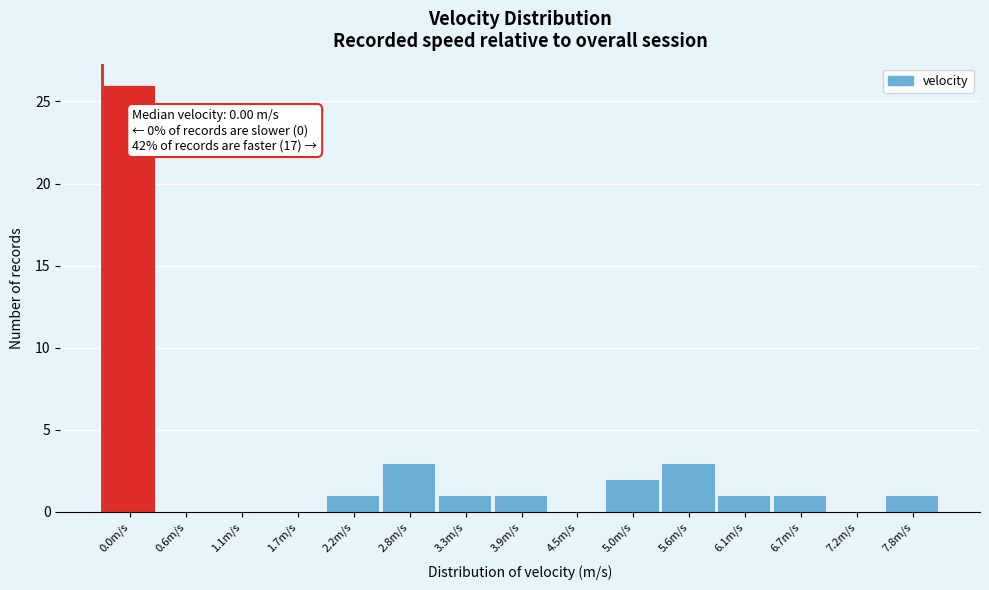

Reading left to right, list all the values displayed in this chart.

0.0m/s=26	0.6m/s=0	1.1m/s=0	1.7m/s=0	2.2m/s=1	2.8m/s=3	3.3m/s=1	3.9m/s=1	4.5m/s=0	5.0m/s=2	5.6m/s=3	6.1m/s=1	6.7m/s=1	7.2m/s=0	7.8m/s=1